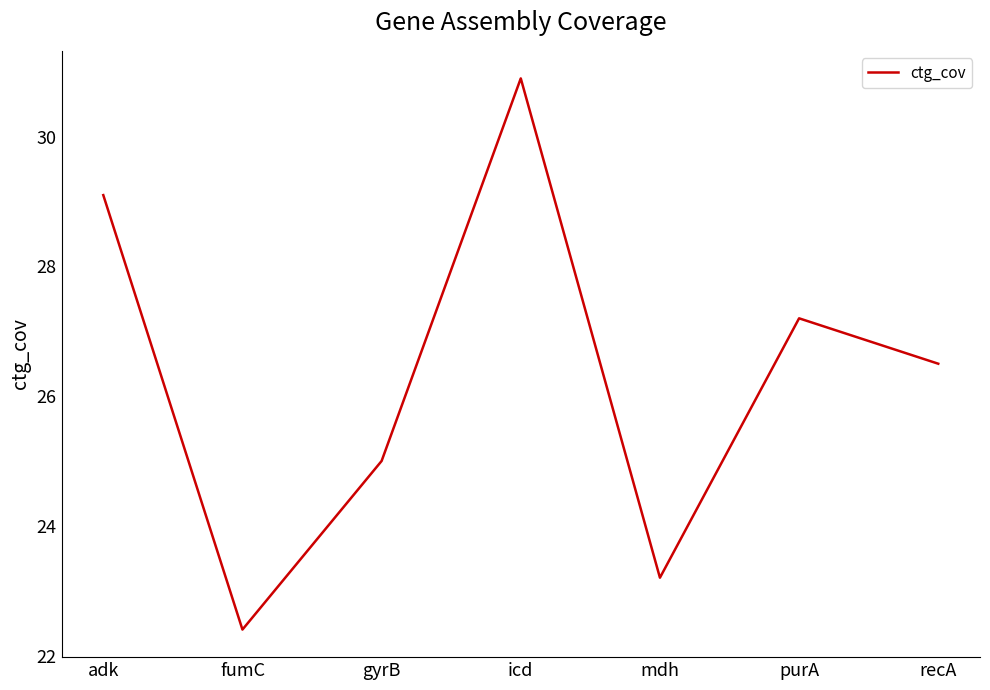

Which category has the lowest value across all series?

fumC